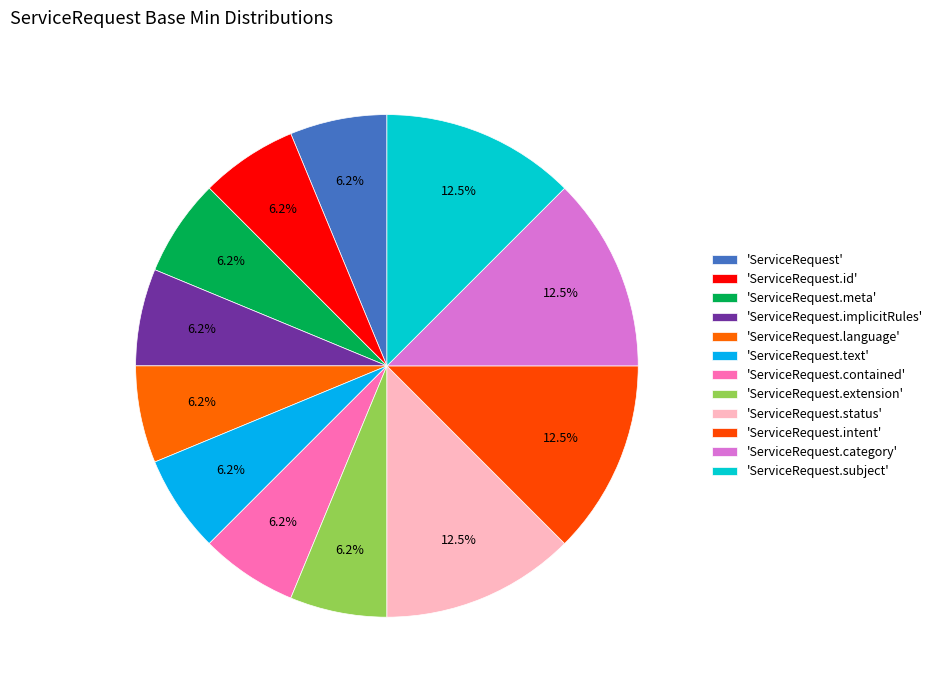

How many segments does this pie chart have?

12